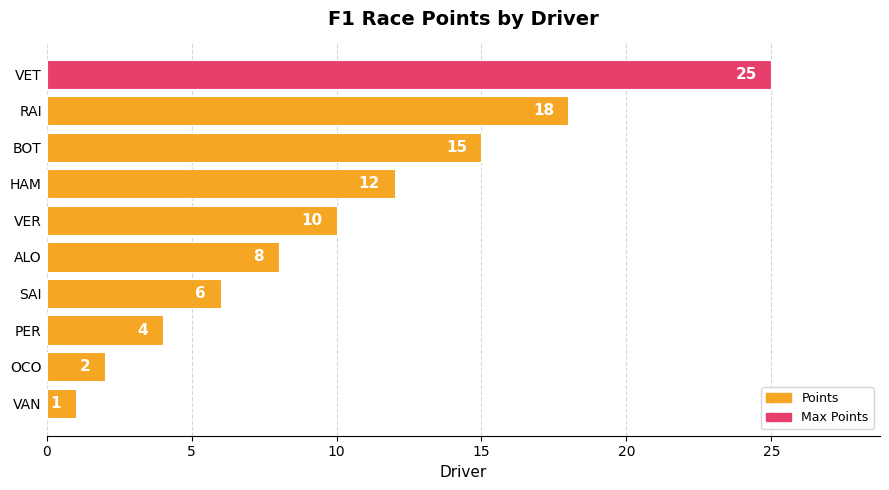

Which category has the highest value across all series?

VET